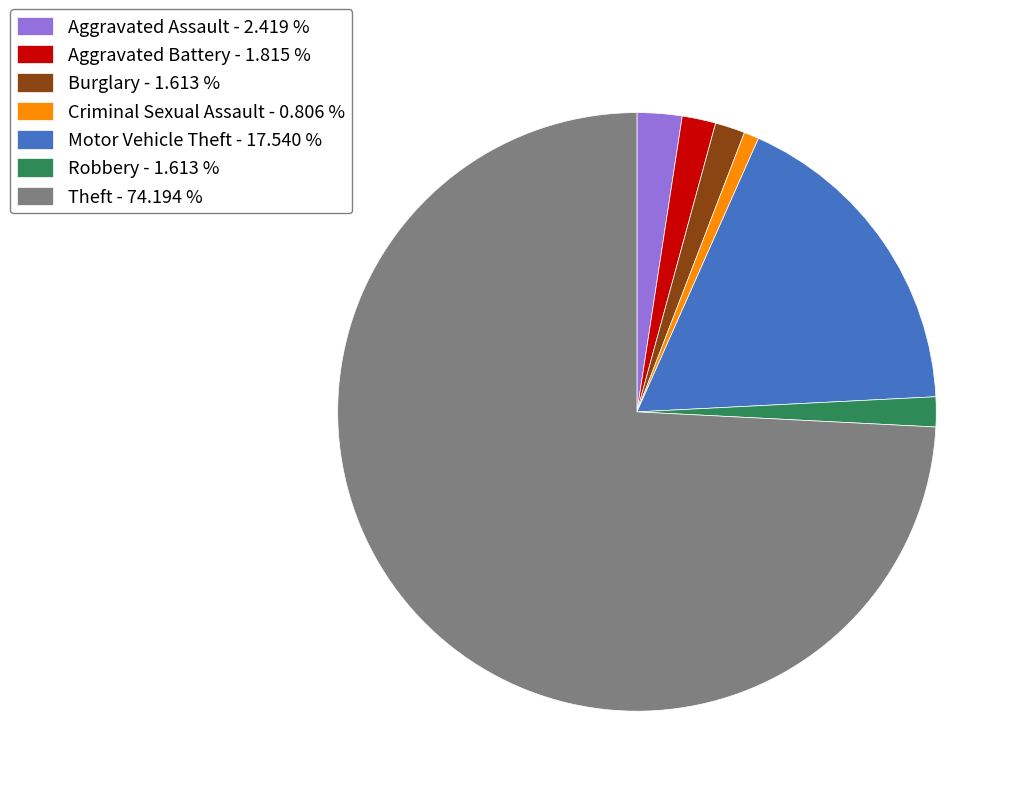

Is there a majority slice in this chart?

Yes